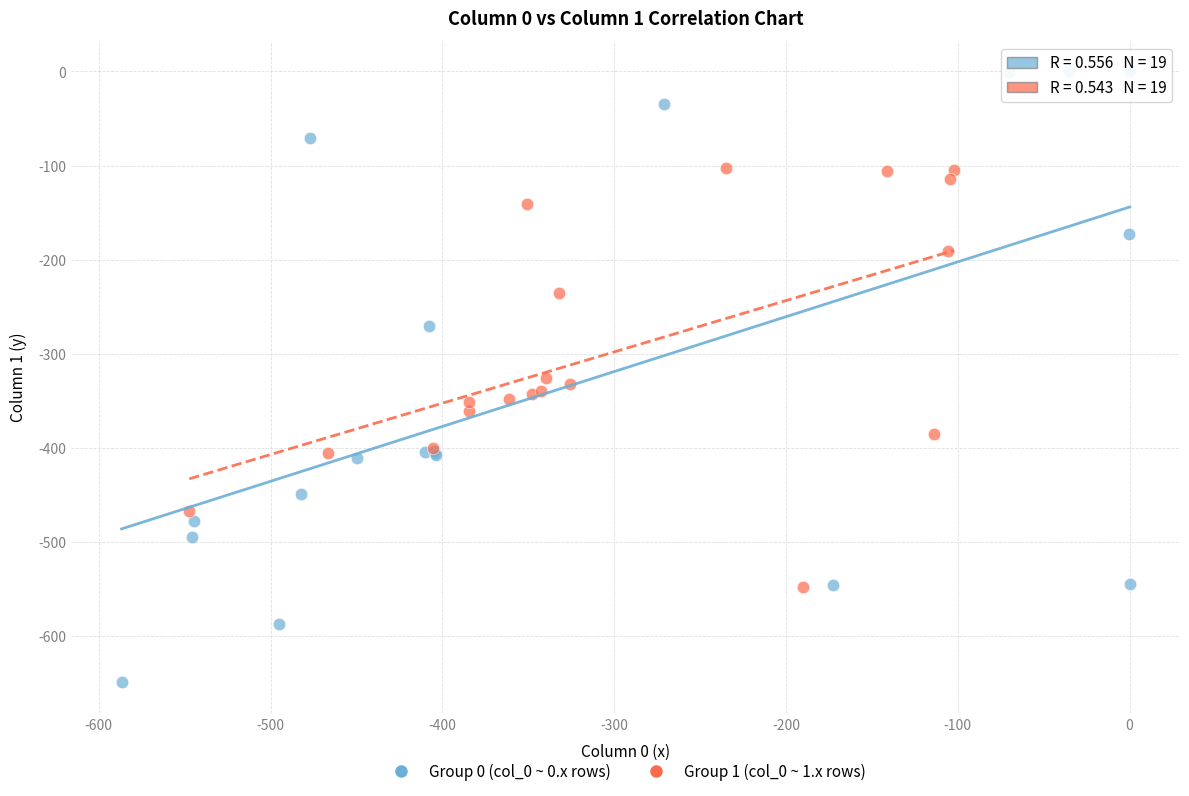

Which series reaches the maximum Y coordinate?

Group 0 (col_0 ~ 0.x rows)